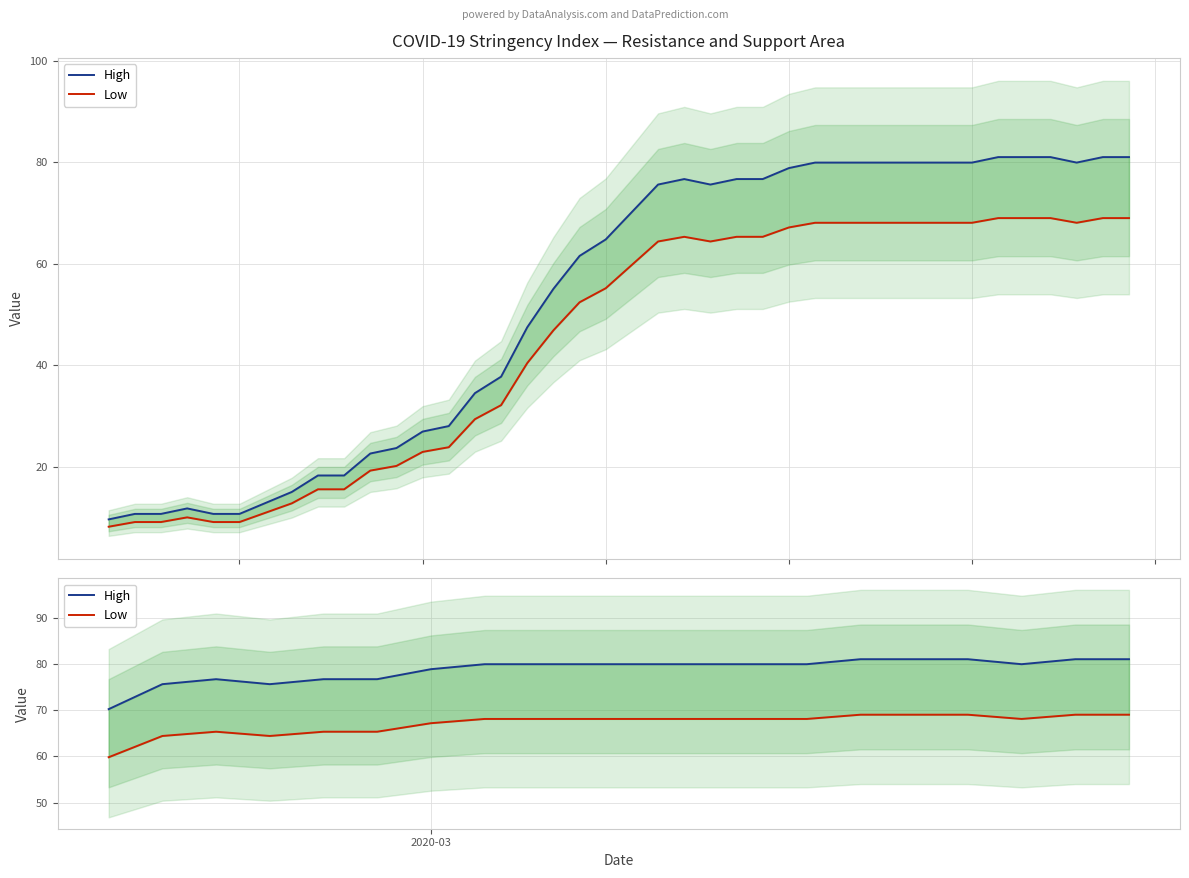

How many lines are shown in the chart?

2